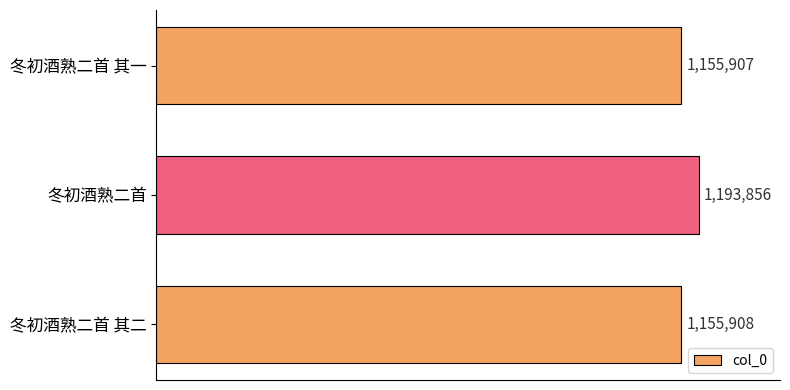

Does the chart contain any negative values?

No